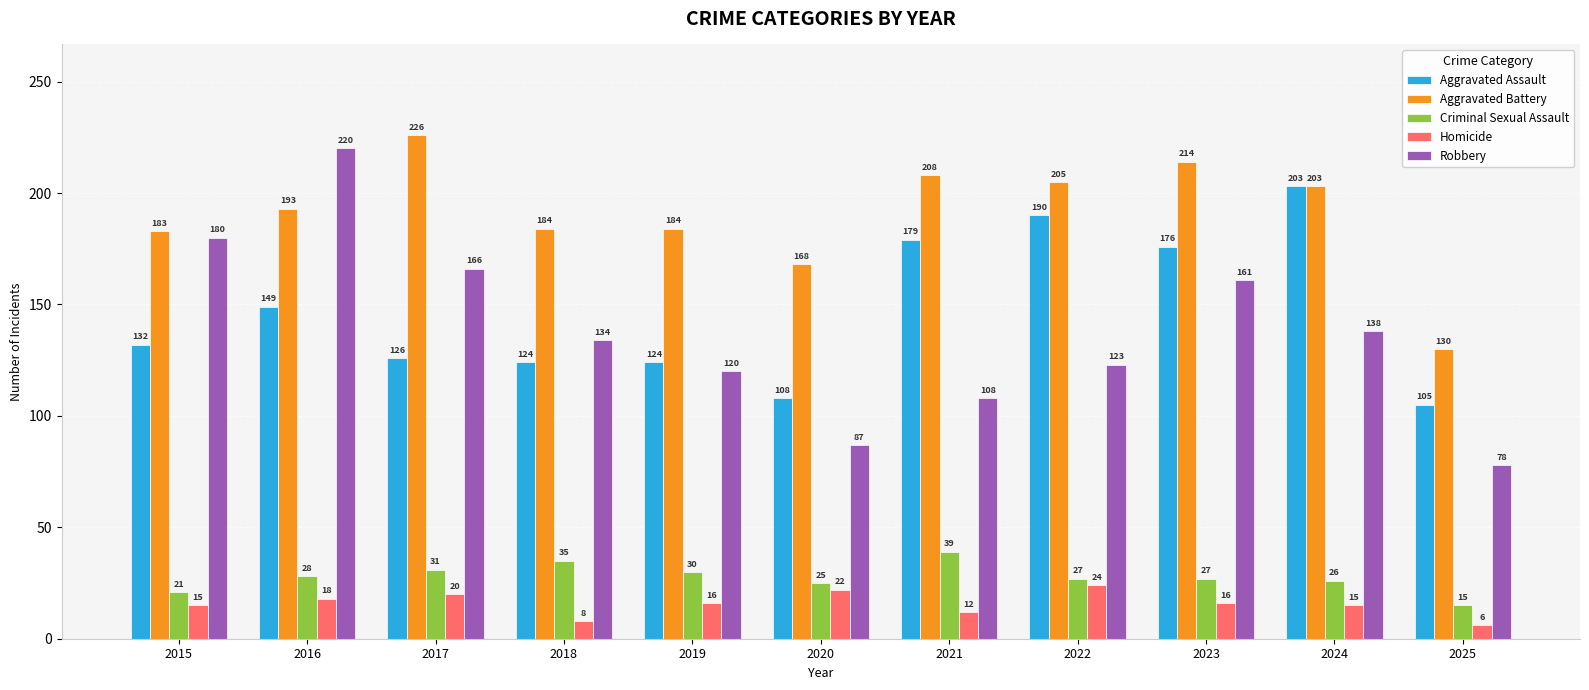

What is the difference between the highest and lowest values at 2016?

202